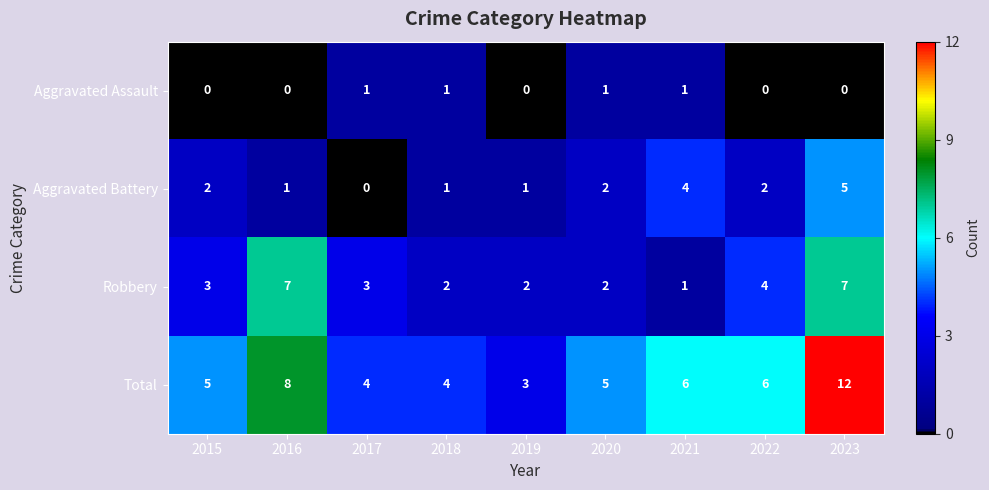

Rank the series at 2016 from highest to lowest value.

Total, Robbery, Aggravated Battery, Aggravated Assault